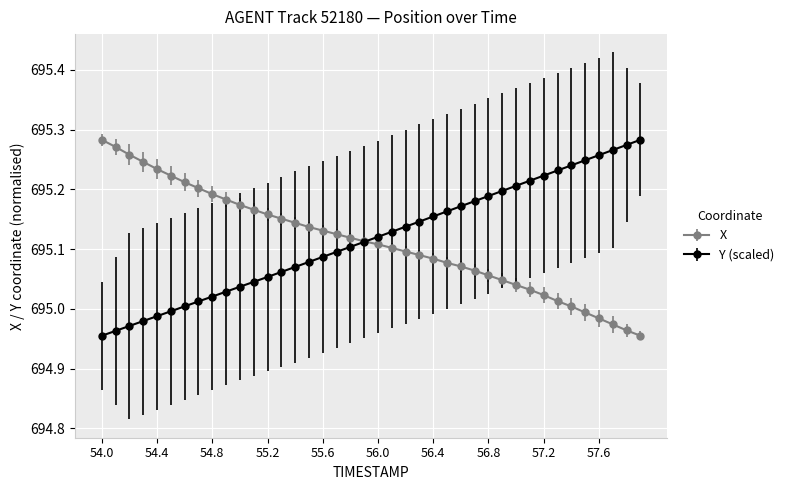

Count the number of categories in the chart.

40